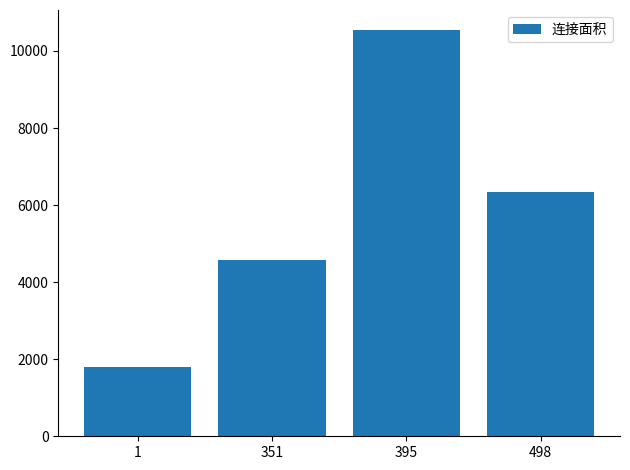

Between 1 and 395, which is larger?

395